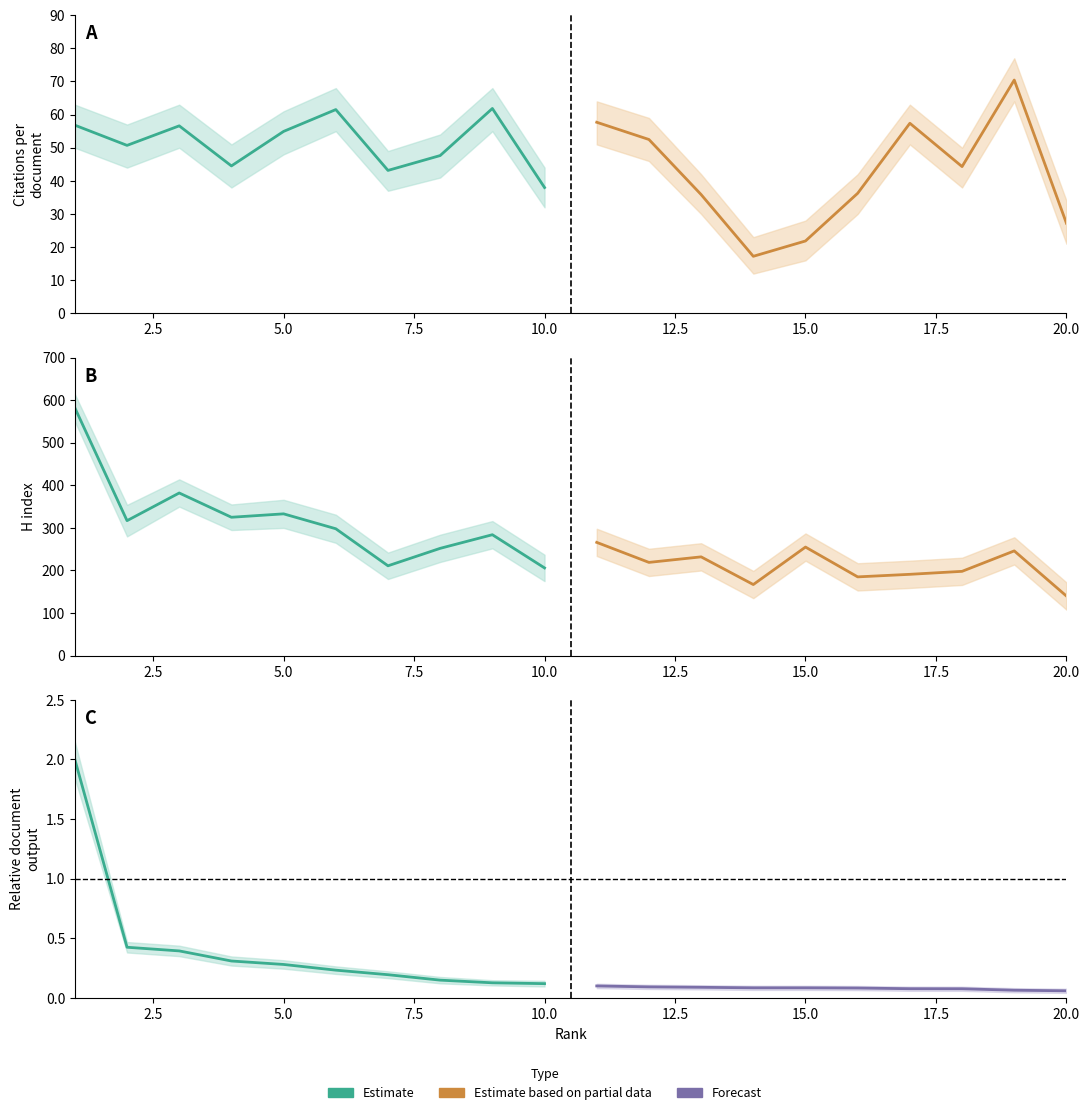

True or false: Forecast has more than 1 points higher than both neighbors.

False